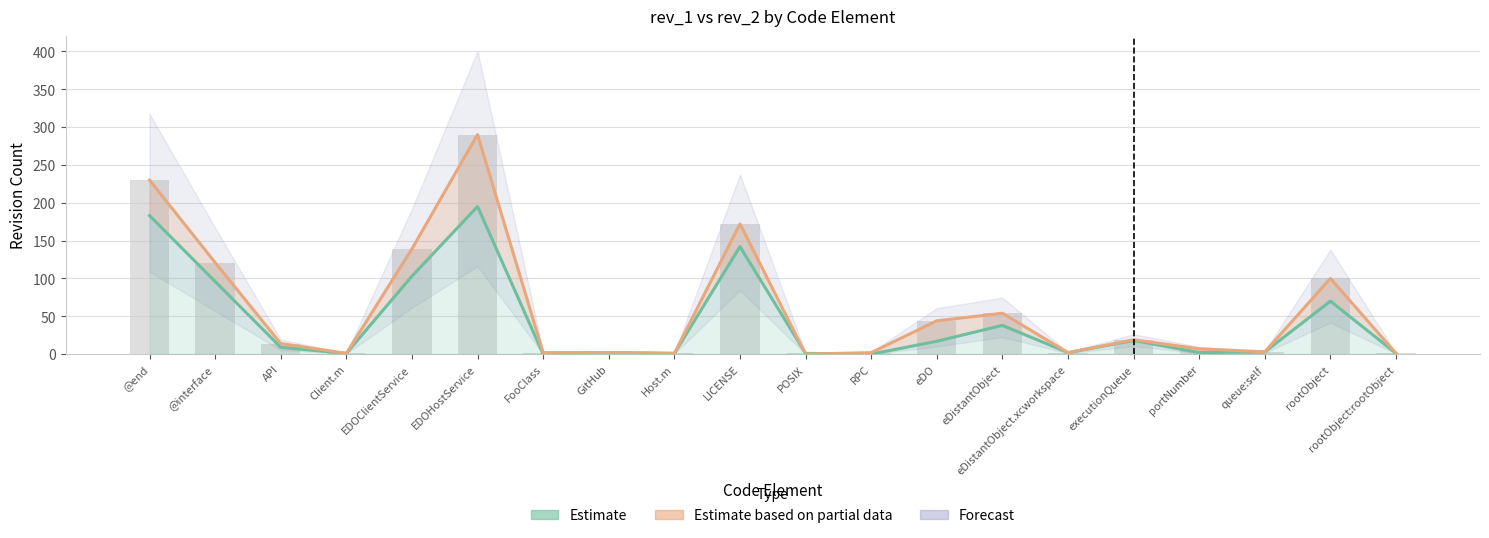

What is the sum of all rev_2 values?

1204